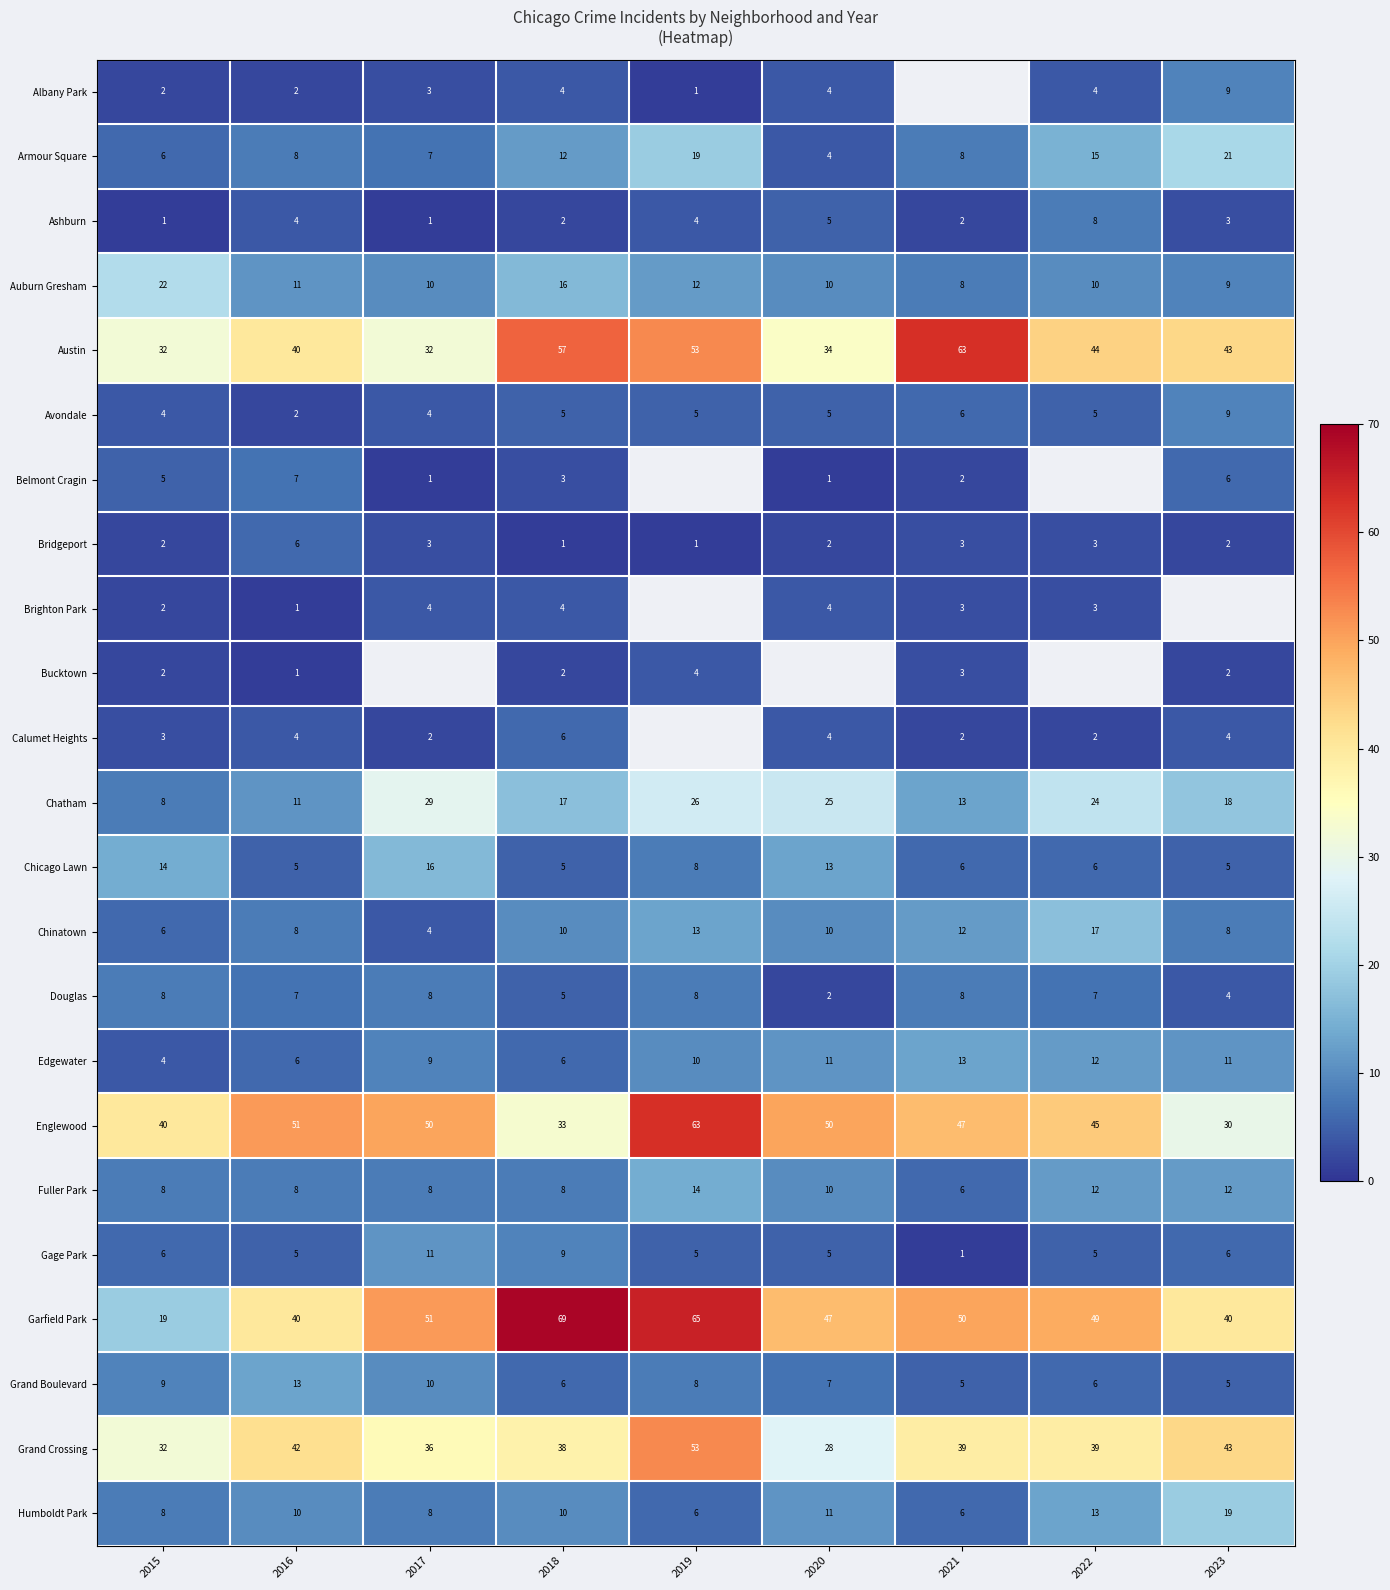

Is the value of Gage Park at 2017 greater than the value of Garfield Park at 2021?

No